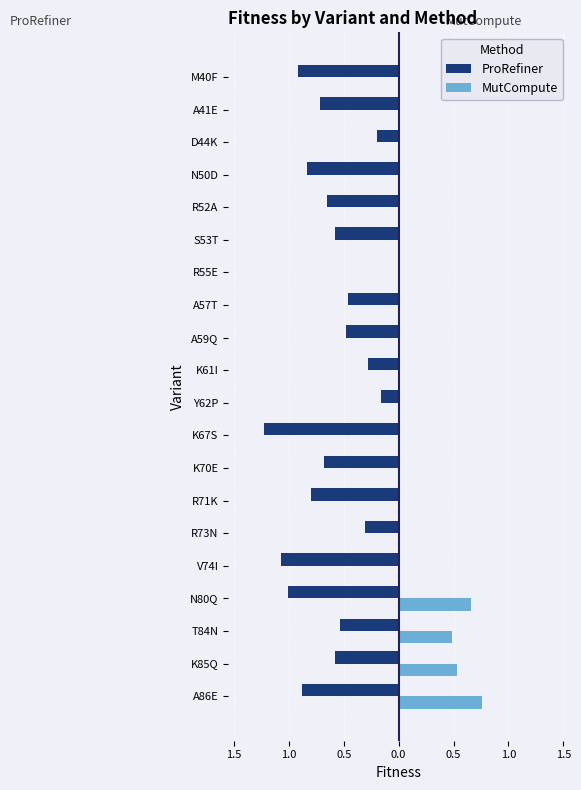

Count the number of data series in this chart.

2